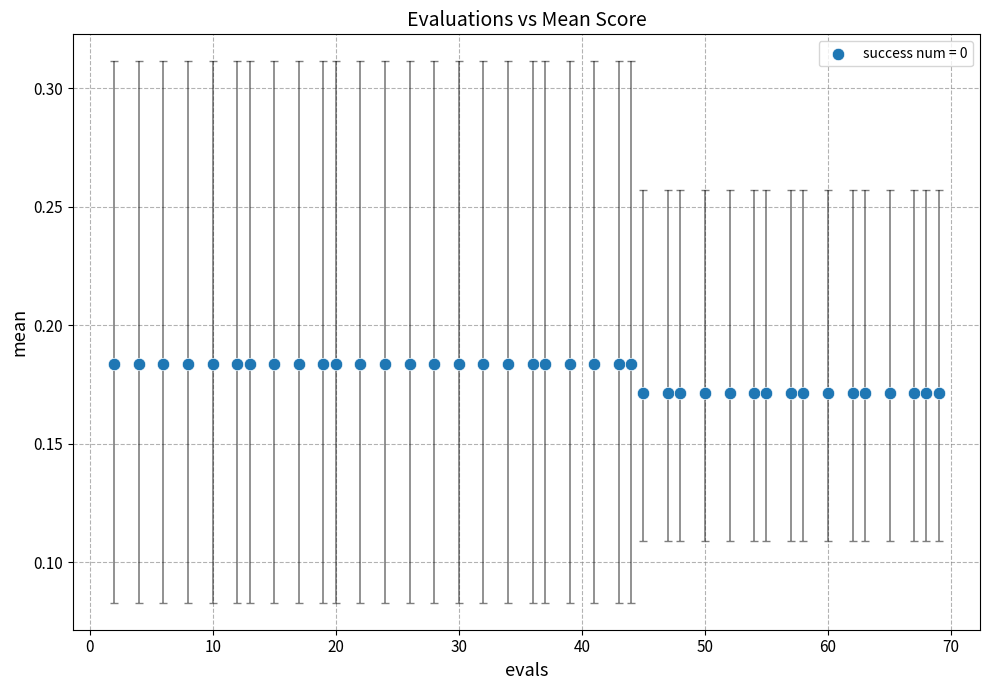

What is the range of X values (max minus min)?

67.0